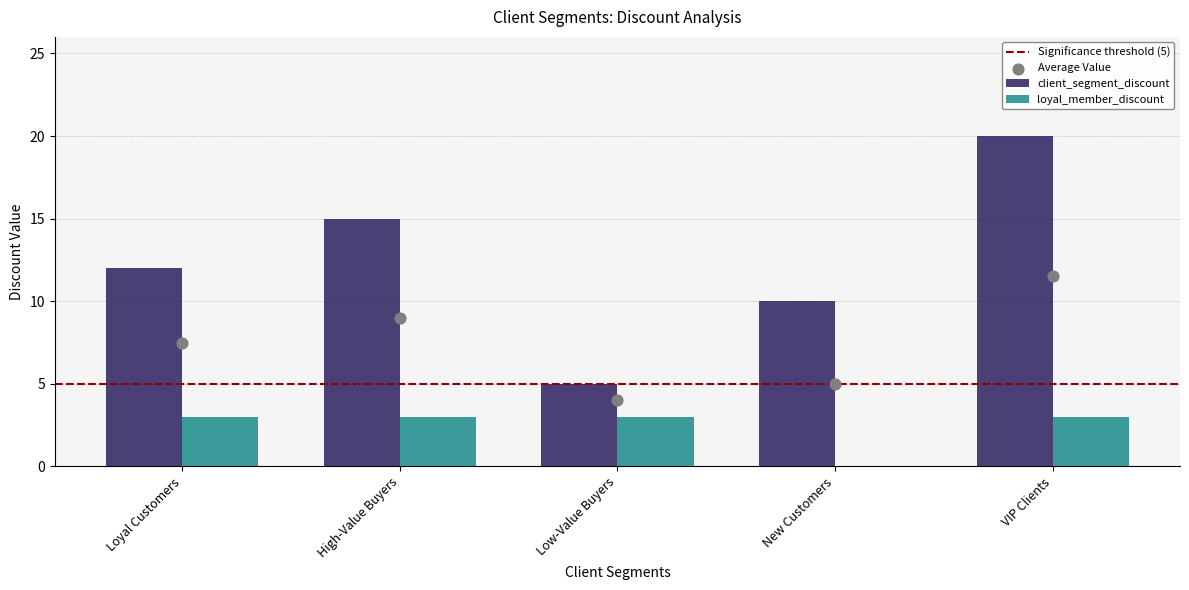

Which series reaches the maximum Y coordinate?

client_segment_discount